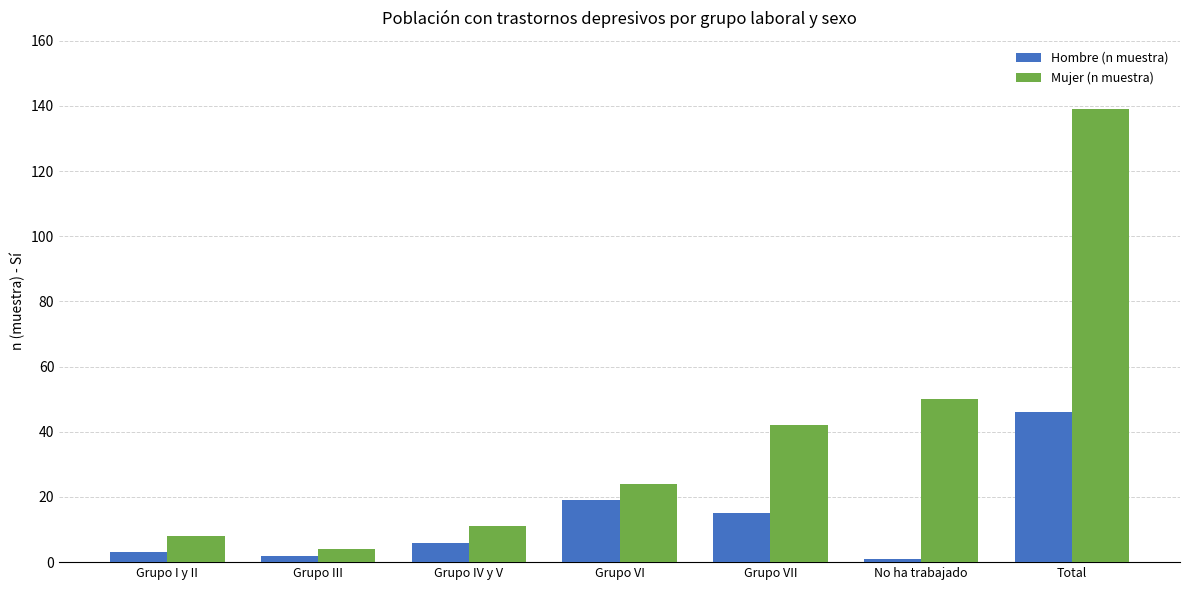

Which series changed the most between Grupo III and Grupo VII?

Mujer (n muestra)